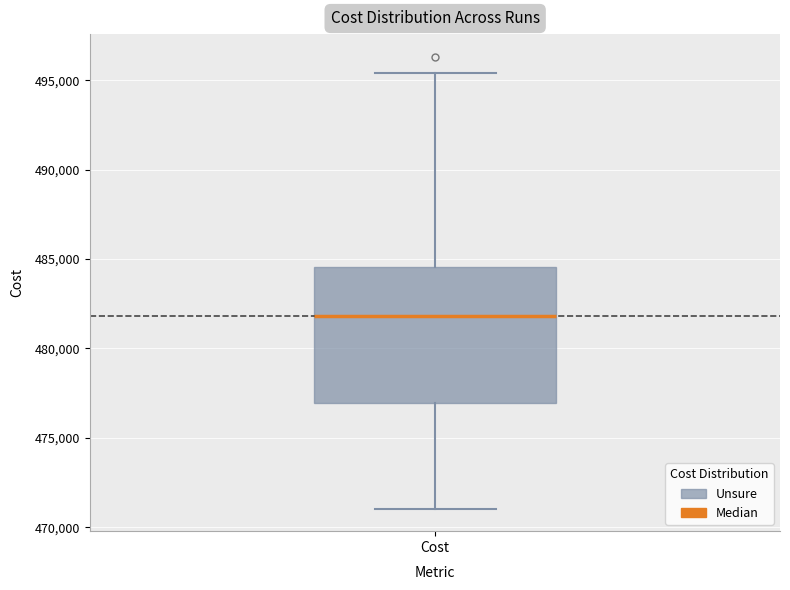

Transcribe this box plot: give where the median line is, the range the box spans, and where the two whiskers end, as read against the y-axis. The values are not printed on the chart, so give them approximately, as read against the axis.

median 482000, box 477000 to 484500, whiskers 471000 to 495500